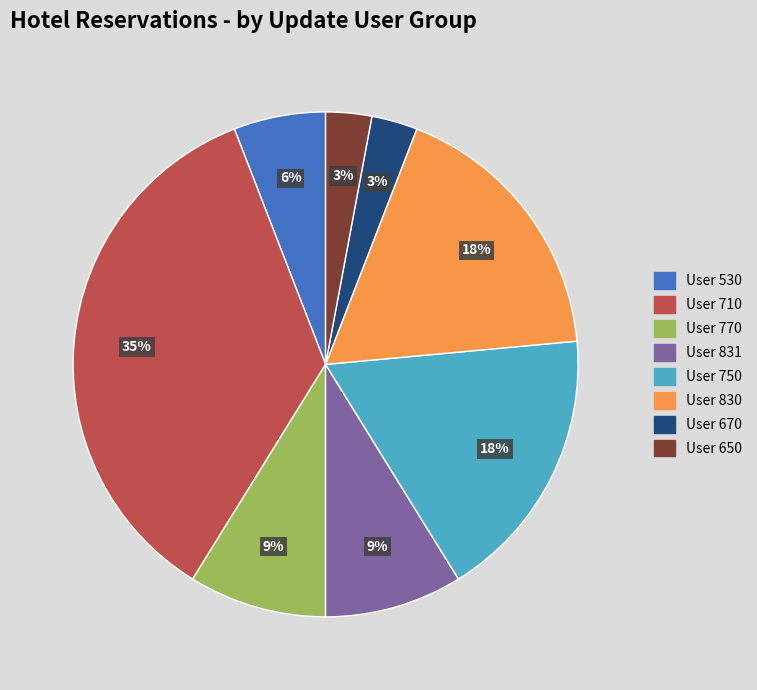

To the nearest percent, what is the difference between the largest and smallest slice percentages?

32%